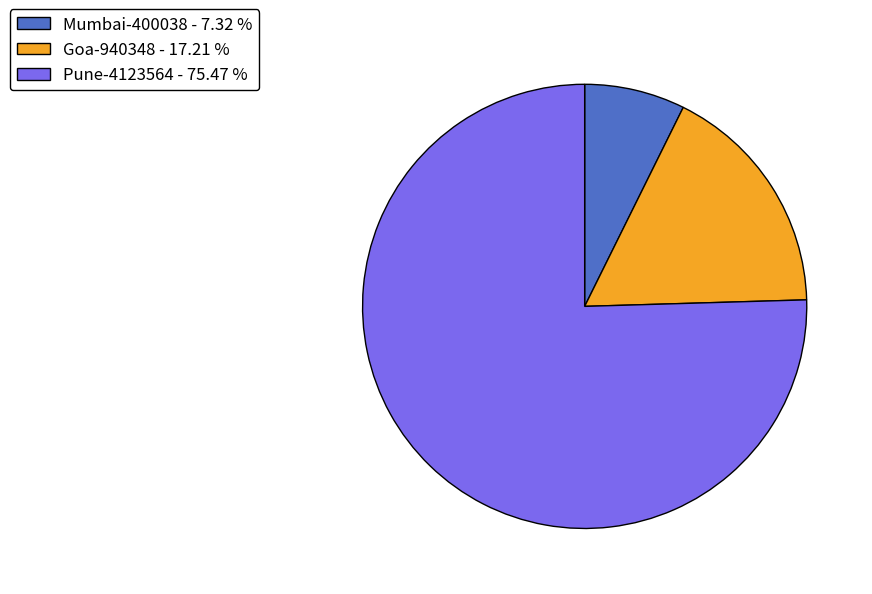

Rank the categories by value from lowest to highest.

Mumbai-400038, Goa-940348, Pune-4123564